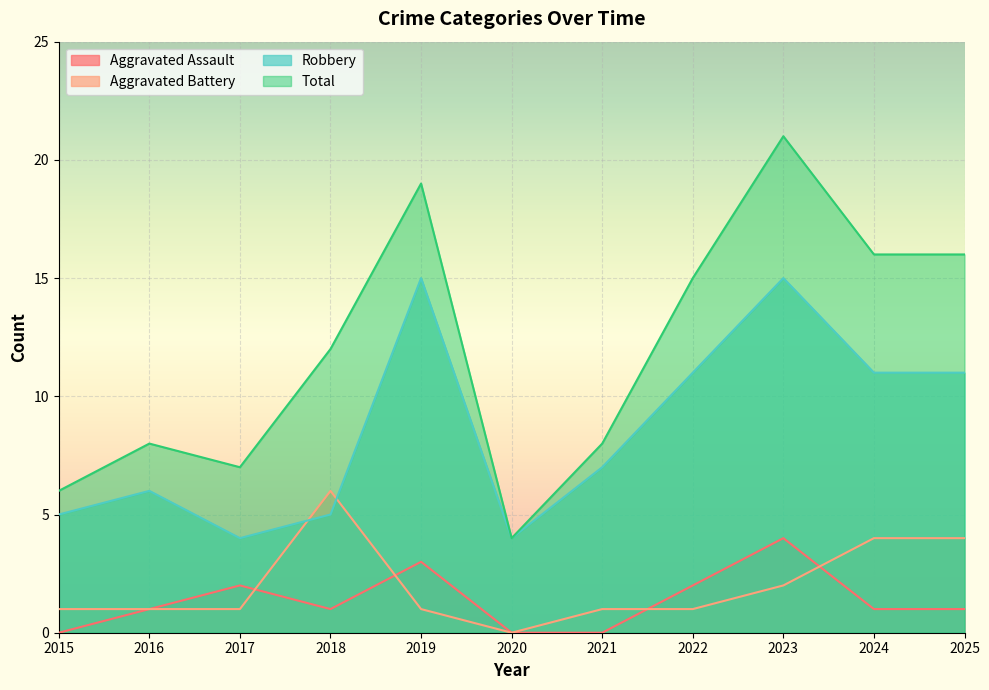

What is the sum of the Aggravated Assault values at 2017 and 2025?

3